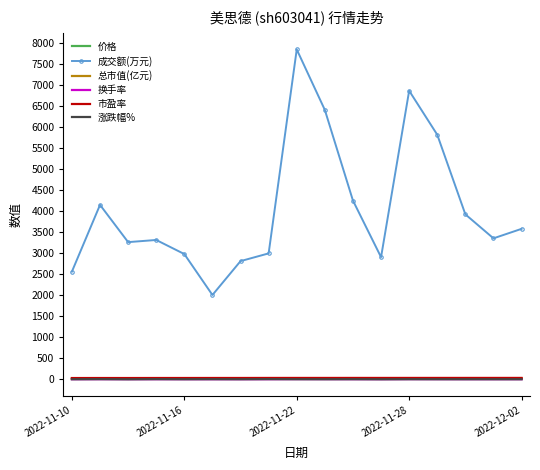

Which series has the largest range (max minus min)?

成交额(万元)